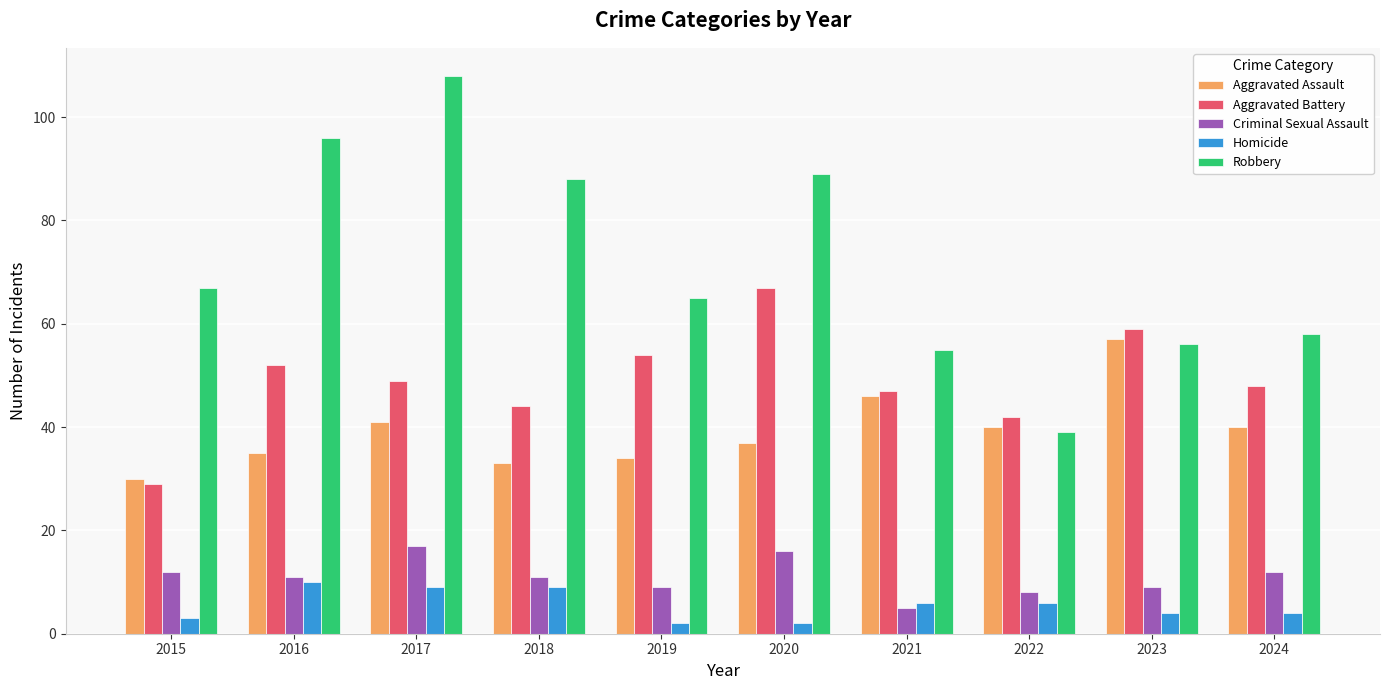

What is the value of the Robbery bar at the 10th from the left?

58